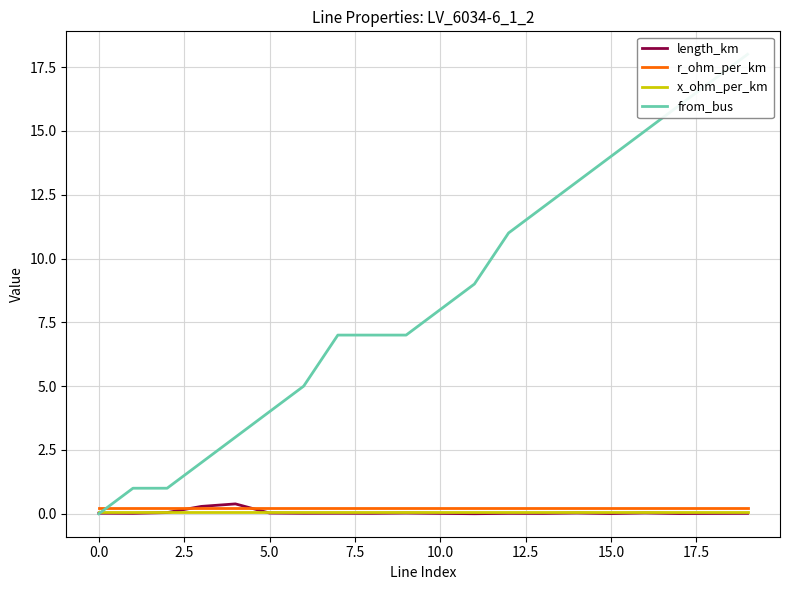

What are all the series names shown in the legend?

length_km, r_ohm_per_km, x_ohm_per_km, from_bus